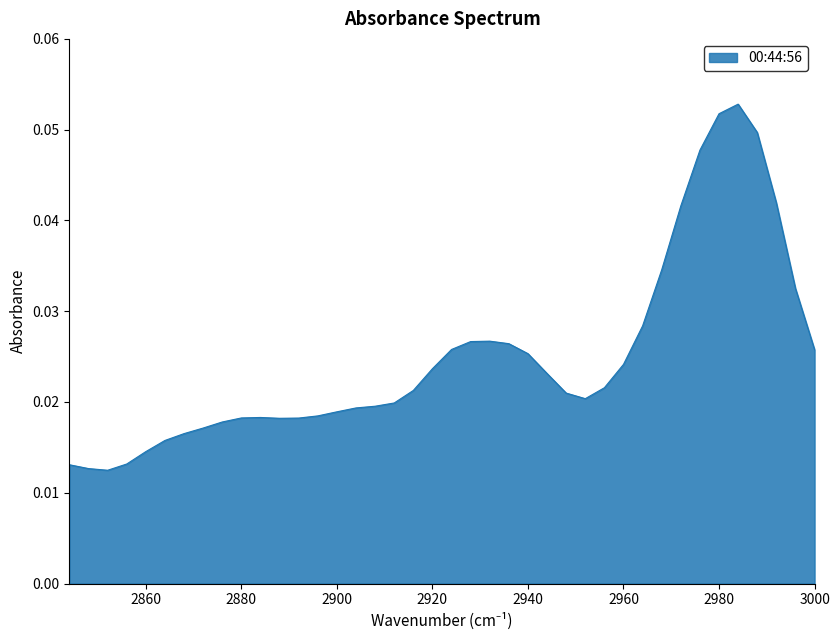

The value at 2976 is 0.1. True or false?

False